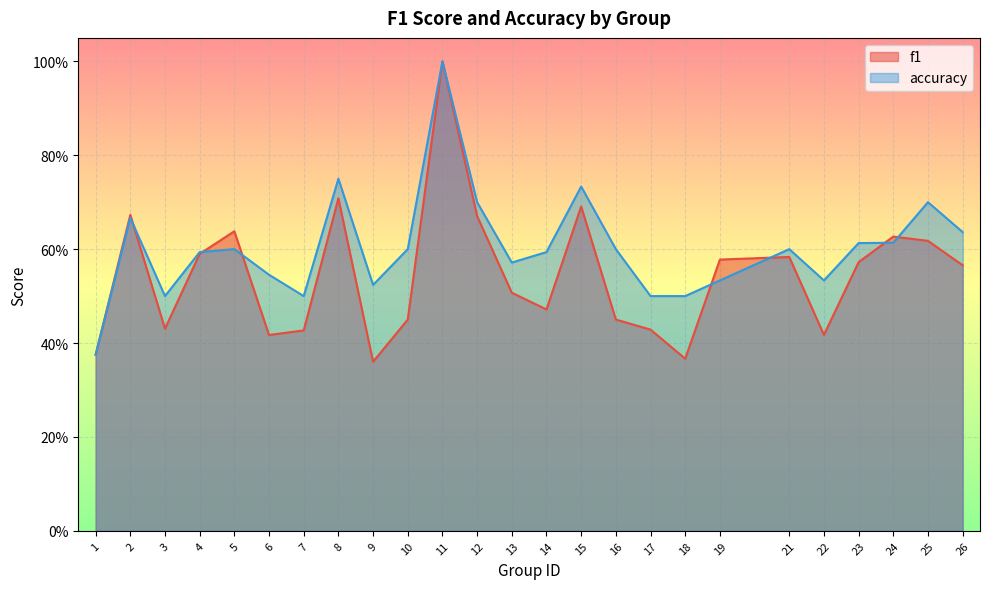

What is the total value across all series at 23?

1.2